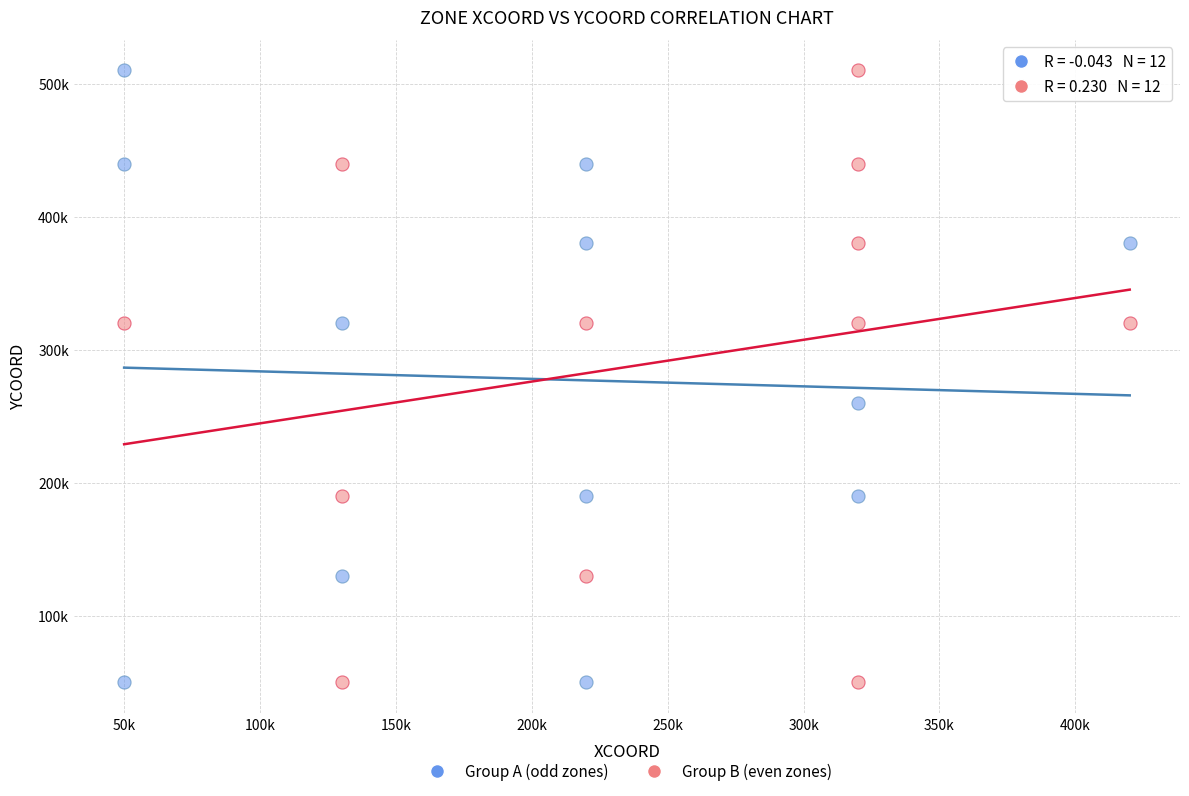

What are all the series names shown in the legend?

Group A (odd zones), Group B (even zones)